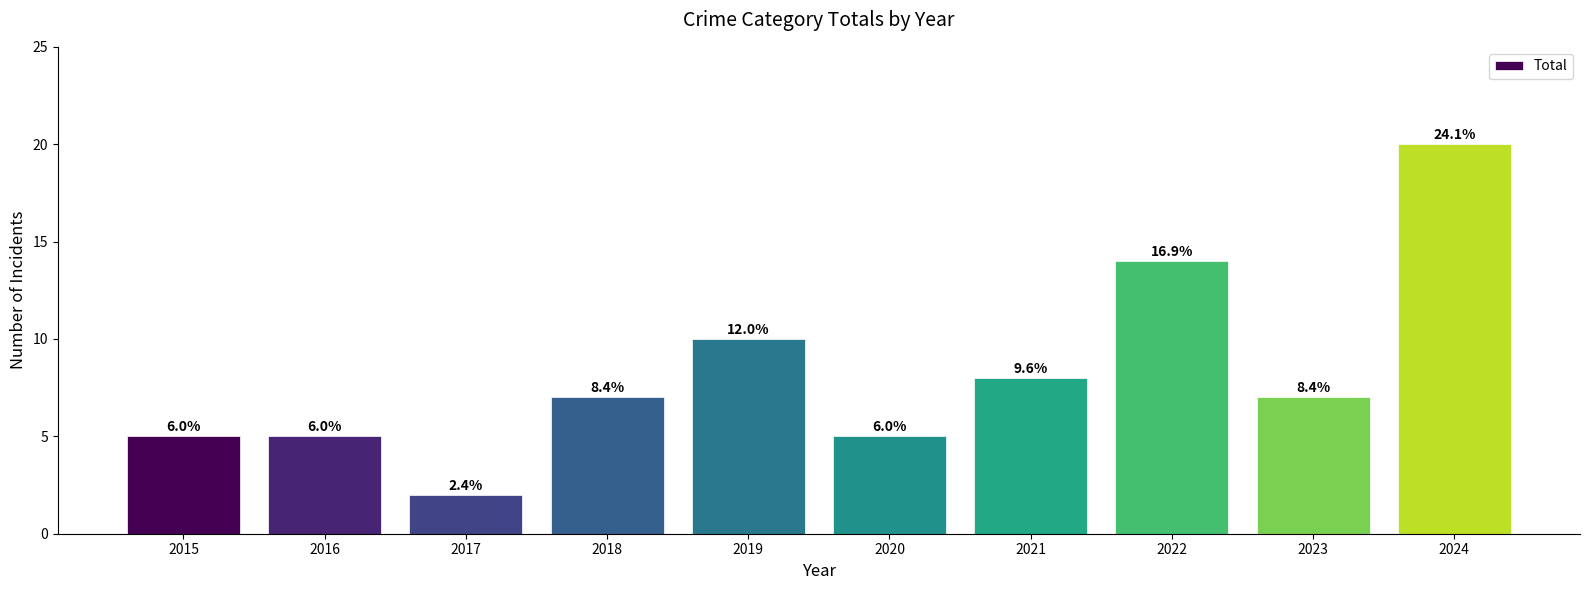

List the labels in order of value, smallest first.

2017, 2015, 2016, 2020, 2018, 2023, 2021, 2019, 2022, 2024